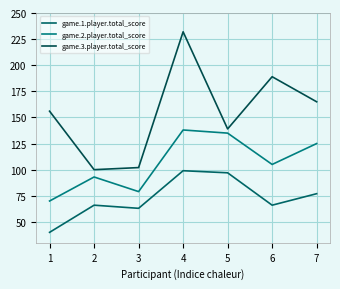

What is the sum of all game.1.player.total_score values?

508